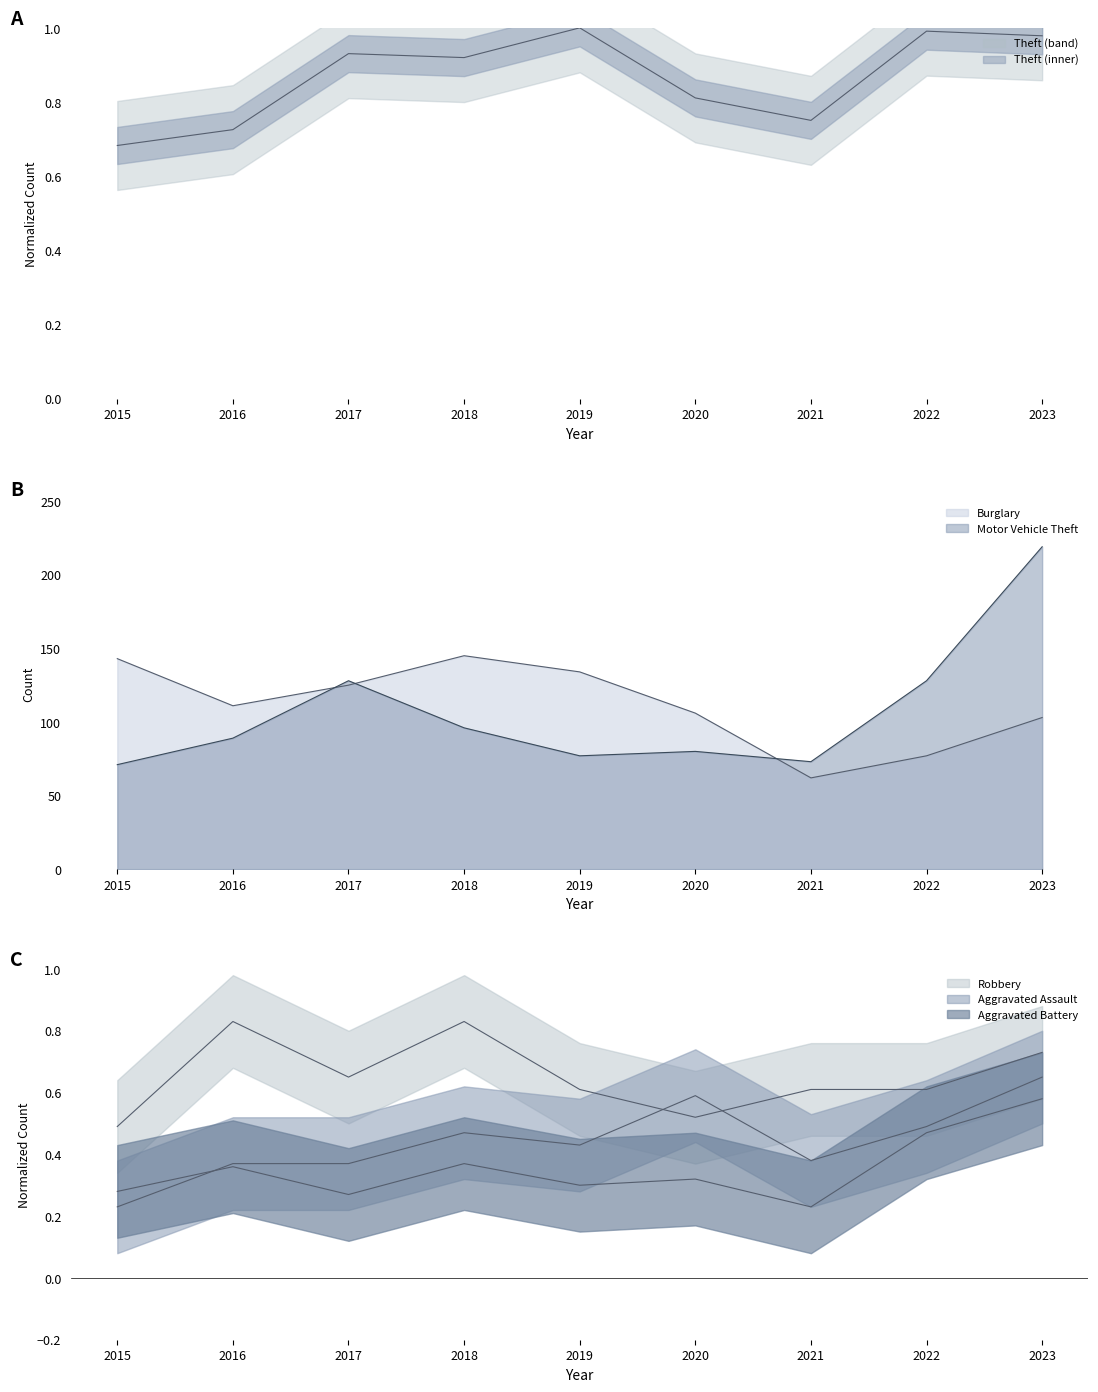

What is the spread (max minus min) of values at 2016?

110.6